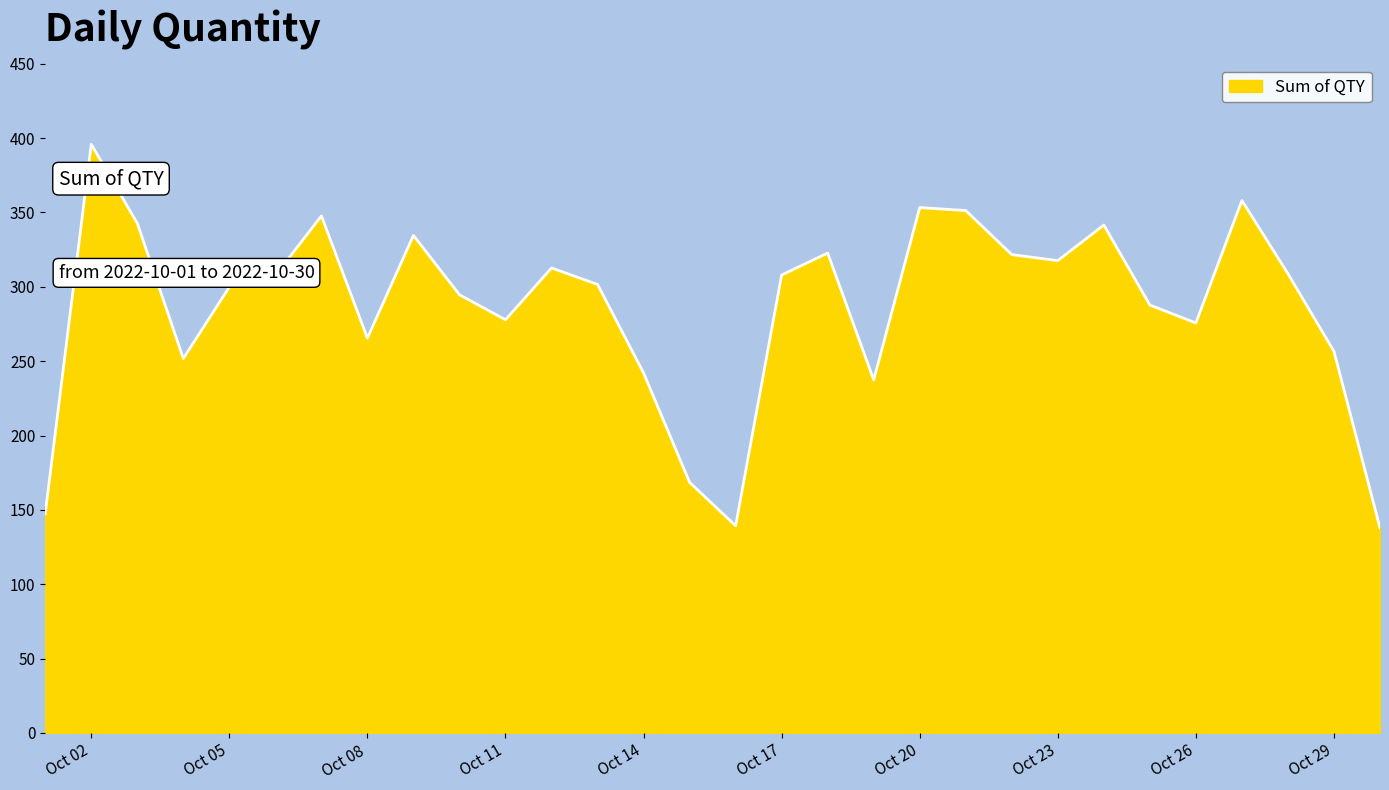

What is the minimum value shown in the chart?

137.8